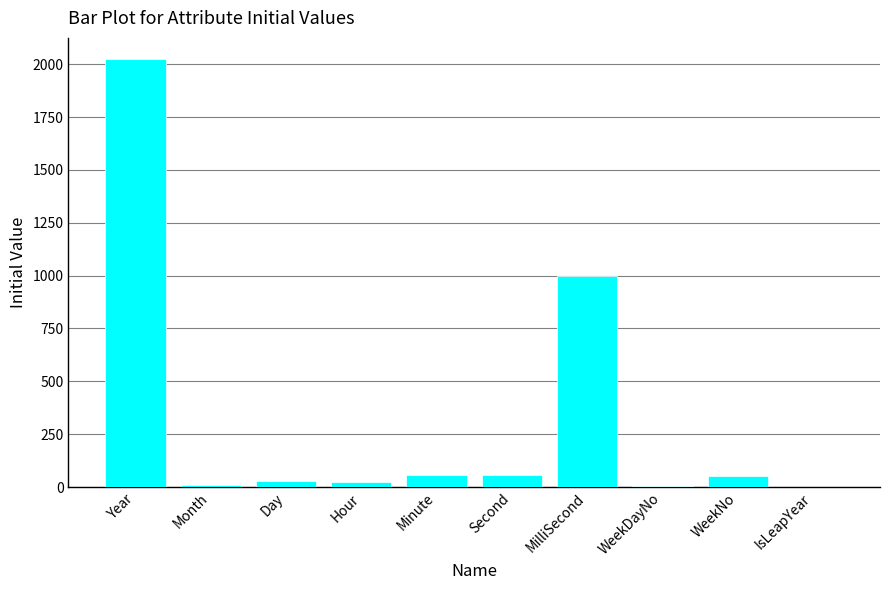

The value at WeekNo is 53. True or false?

True